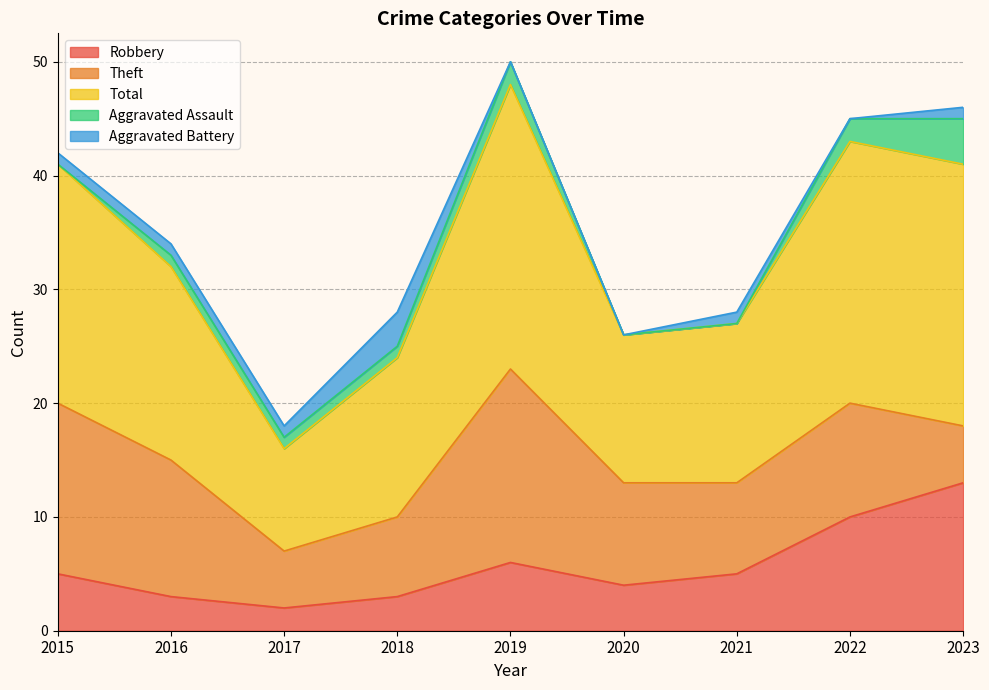

Rank the categories by Aggravated Battery value from highest to lowest.

2018, 2015, 2016, 2017, 2021, 2023, 2019, 2020, 2022